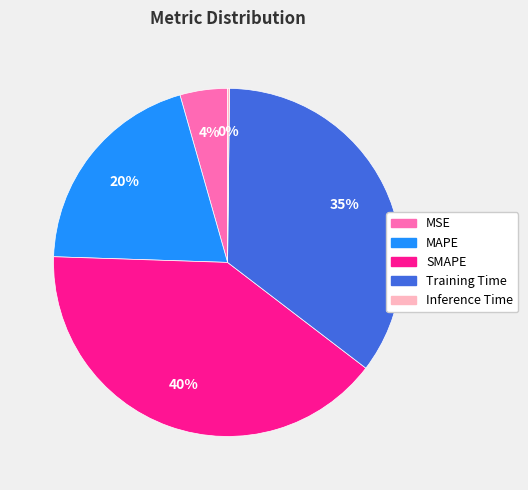

Which category has the biggest portion of the pie?

SMAPE